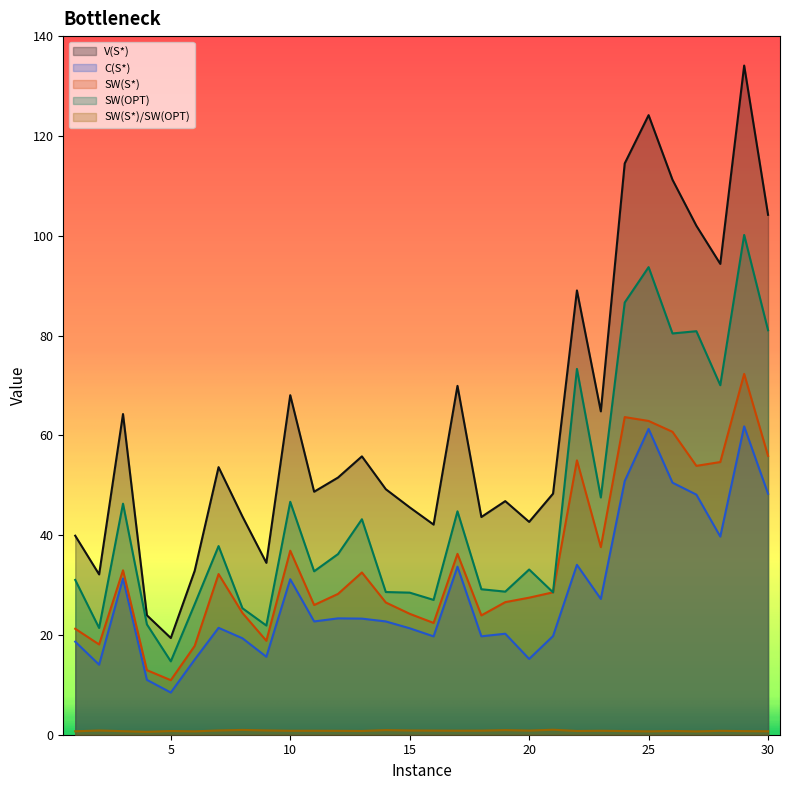

How many series are shown in this chart?

5